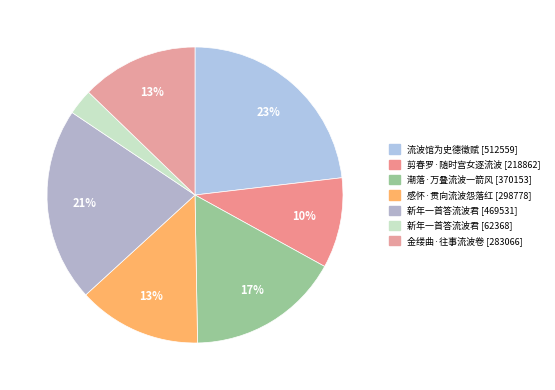

Which category has the biggest portion of the pie?

流波馆为史德徵赋